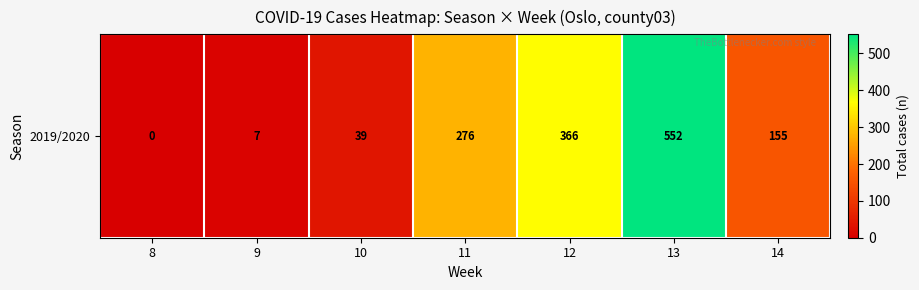

Which label corresponds to the smallest value in the chart?

8